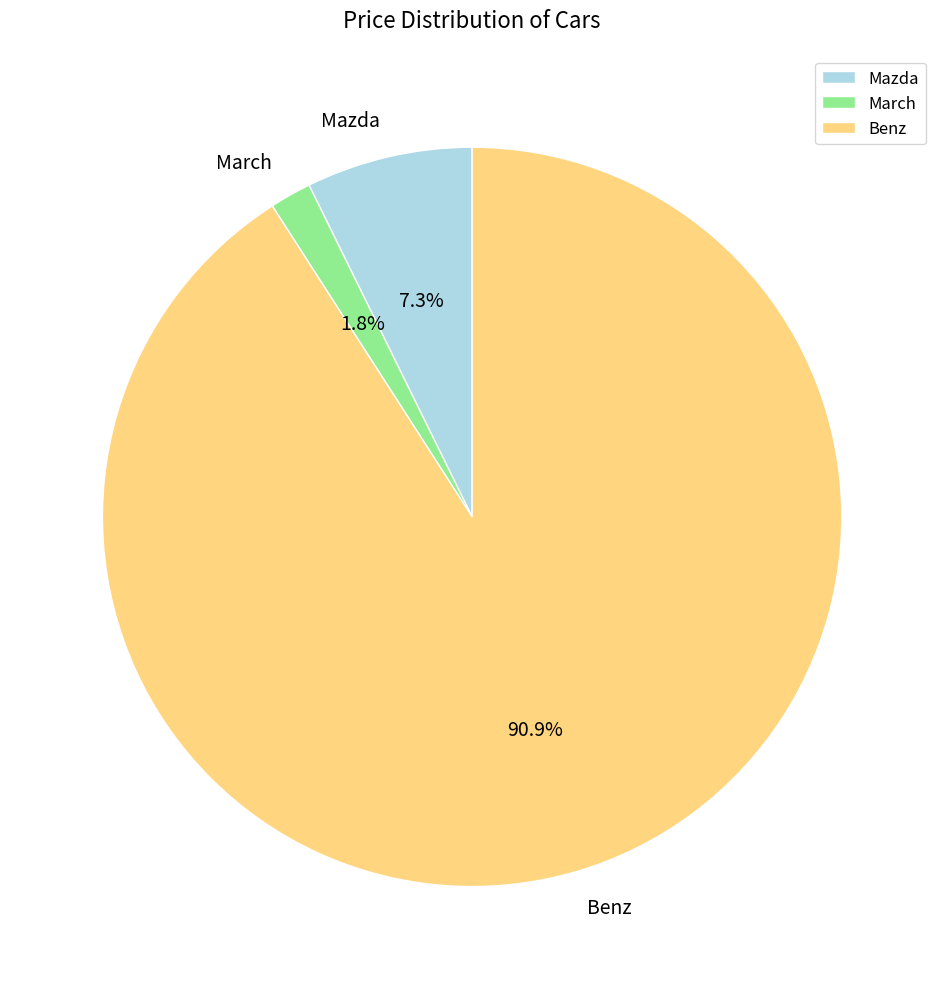

To the nearest percent, what is the combined percentage of Benz and Mazda?

98%